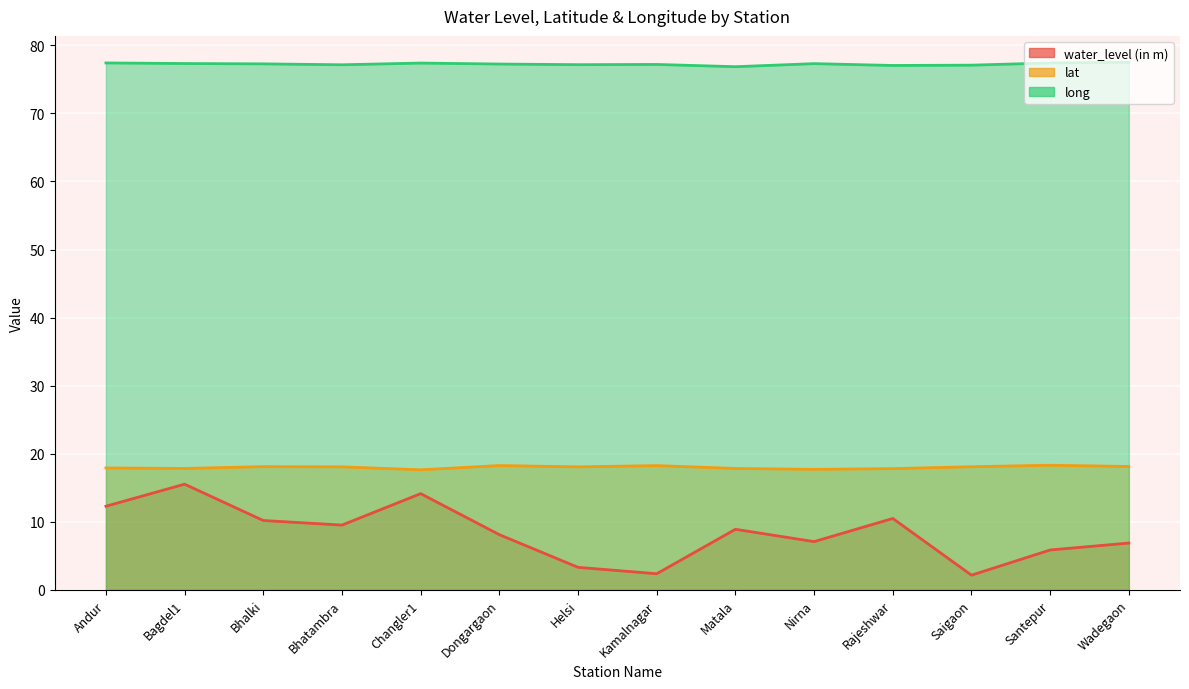

Count the number of categories in the chart.

14